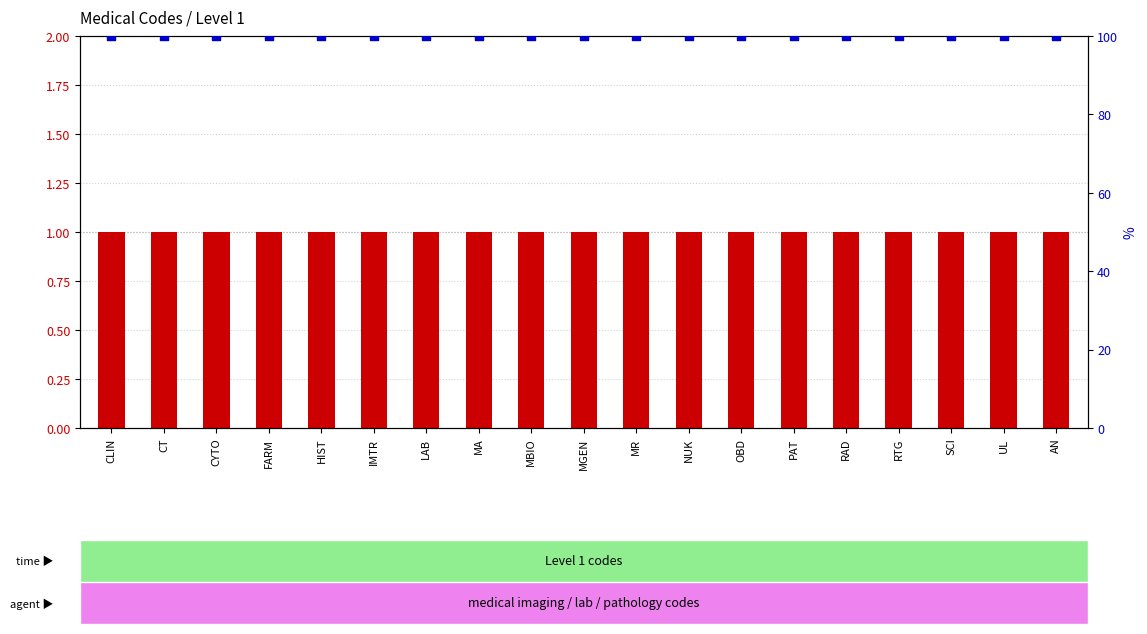

At which category is the sum across all series the highest?

CLIN